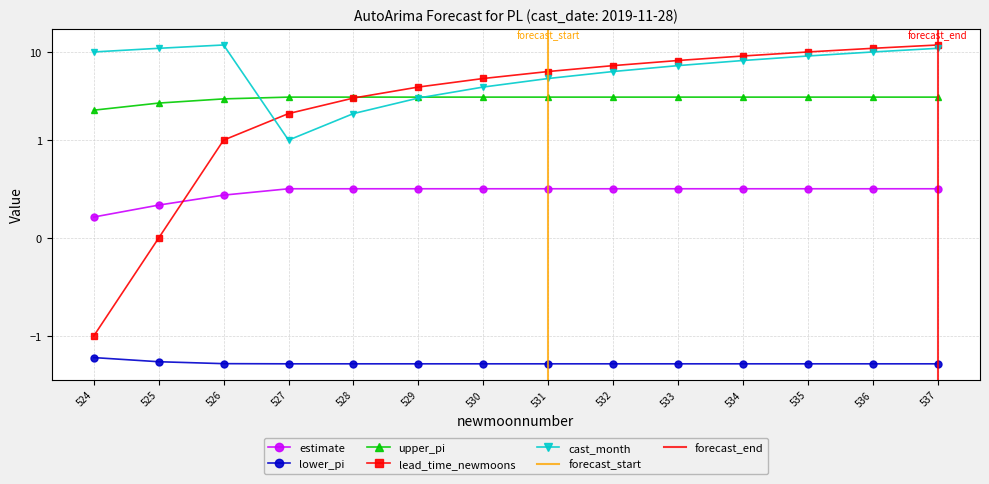

Which category has the lowest value across all series?

527